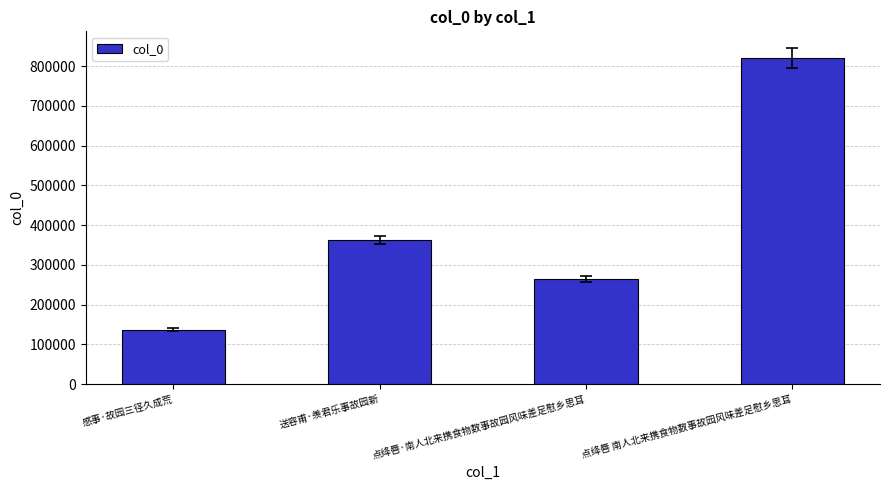

Read the value at 感事·故园三径久成荒.

137404